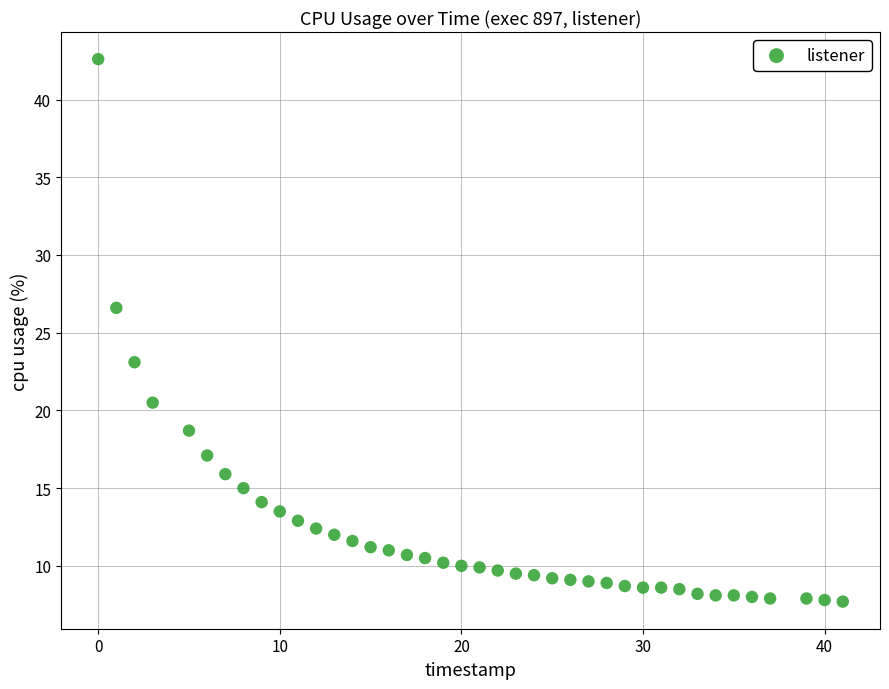

What is the range of X values (max minus min)?

41.0